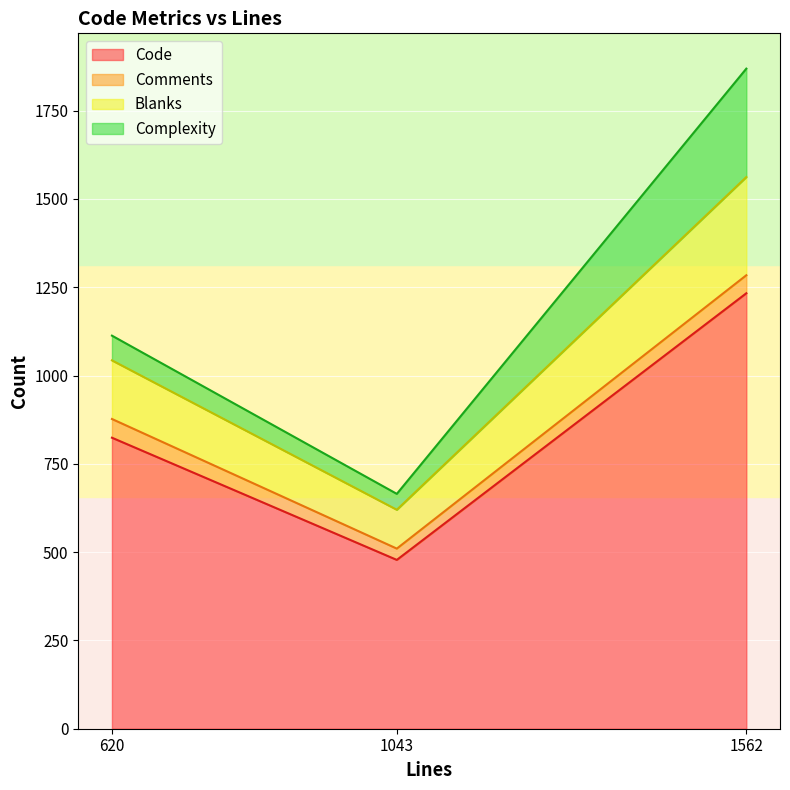

Is it true that Code equals 1188 at 620?

False